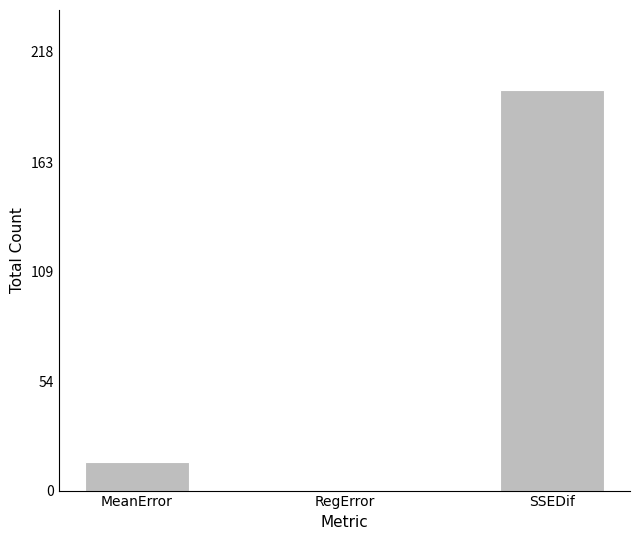

How many data points does each series have?

3